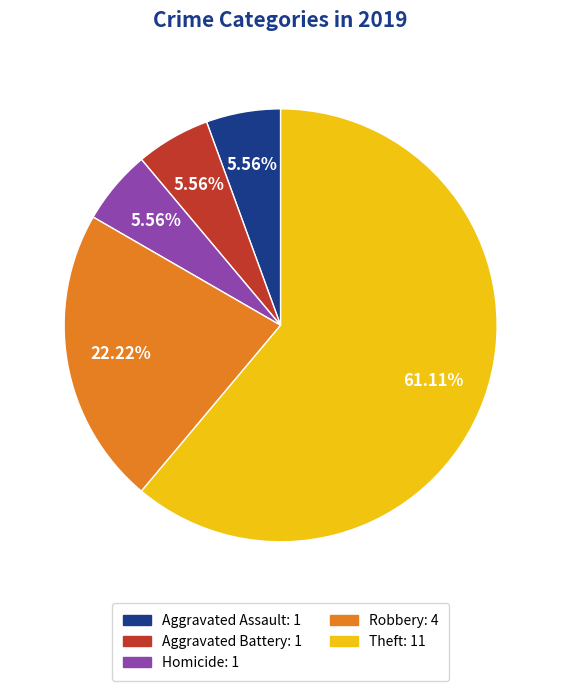

Combined, do Homicide: 1 and Theft: 11 account for over 50%?

Yes